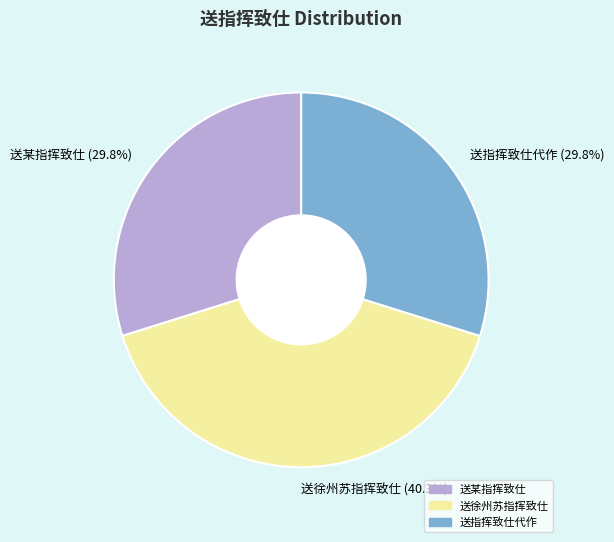

Between 送徐州苏指挥致仕 (40.3%) and 送指挥致仕代作 (29.8%), which is larger?

送徐州苏指挥致仕 (40.3%)